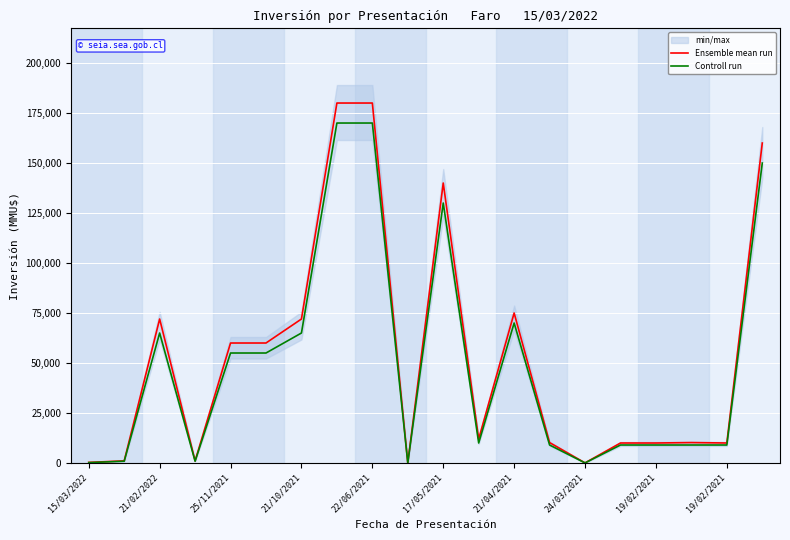

True or false: Ensemble mean run and Controll run intersect in this chart.

False